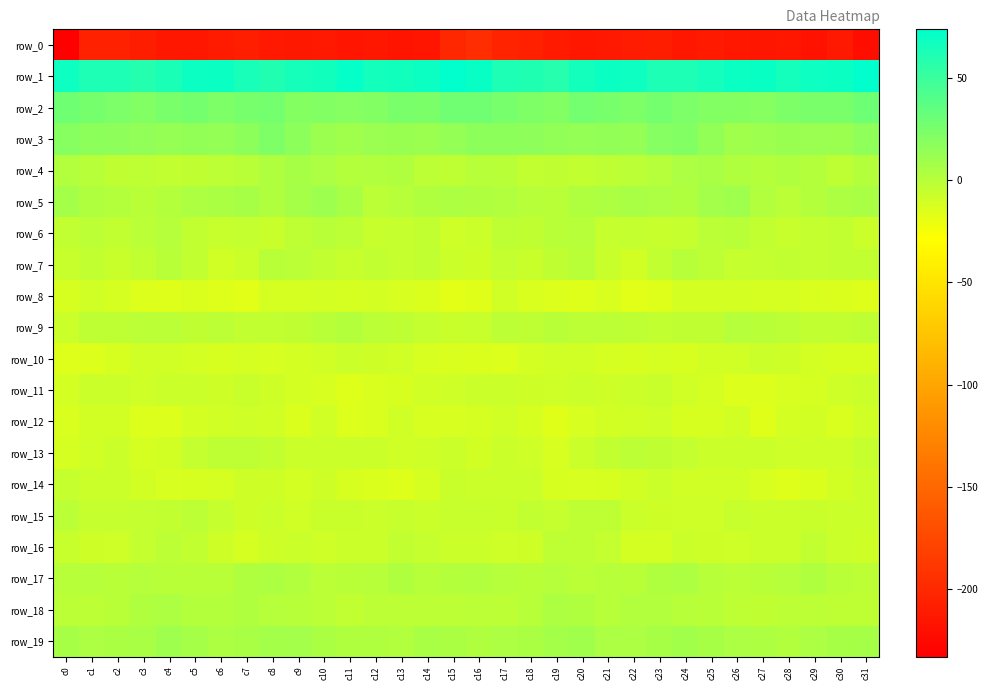

Reading right to left, extract all data points from this chart.

row_0: -221.0	-212.7	-217.2	-214.3	-214.9	-213.9	-211.6	-214.2	-208.9	-210.0	-212.5	-214.1	-211.8	-206.4	-204.9	-196.2	-201.3	-215.6	-216.6	-213.8	-215.2	-212.4	-212.9	-212.7	-208.5	-210.8	-213.5	-213.6	-209.5	-205.9	-205.6	-233.1
row_1: 73.7	69.0	67.7	64.9	69.7	69.0	64.8	61.6	61.4	67.8	69.3	65.8	58.5	61.0	61.2	70.3	73.2	68.8	66.3	65.6	71.4	66.5	64.2	60.1	63.8	69.1	68.6	62.6	59.1	61.1	62.0	68.3
row_2: 29.6	24.8	24.6	22.9	19.2	21.0	21.0	23.8	26.9	23.3	25.3	27.1	21.5	22.4	25.6	28.5	28.4	24.0	24.9	21.0	19.8	21.3	20.6	26.4	25.6	23.1	26.8	24.9	21.1	23.8	26.3	29.3
row_3: 15.7	11.1	11.9	12.0	10.4	9.6	14.5	21.2	20.0	14.0	14.5	14.2	14.7	16.2	17.1	17.2	13.9	10.8	12.5	11.8	9.3	11.0	17.0	22.3	17.1	13.8	14.7	13.8	15.5	16.7	17.2	19.6
row_4: 1.4	-2.7	1.3	2.7	1.7	3.0	5.7	4.6	0.6	-1.6	-2.6	-4.7	-3.4	-3.7	-1.0	0.2	-2.9	-1.8	2.9	2.3	1.4	4.3	6.0	2.8	-0.4	-2.3	-3.2	-4.8	-2.8	-3.3	0.6	2.2
row_5: 5.7	4.1	1.5	-1.6	2.3	10.2	8.3	3.6	4.8	5.8	4.2	2.9	-0.6	0.5	2.2	2.5	3.6	2.8	0.4	-1.4	5.7	10.4	6.9	2.6	6.1	4.9	4.1	1.6	-0.6	1.4	3.4	7.2
row_6: -8.0	-4.6	-4.9	-6.3	-3.9	-0.4	-1.5	-5.8	-6.2	-5.1	-6.0	0.1	-1.0	-3.4	-2.7	-8.3	-9.3	-4.0	-6.0	-6.0	-2.2	-0.3	-2.4	-7.1	-4.8	-6.3	-3.8	0.7	-1.8	-3.6	-2.3	-4.6
row_7: -4.3	-3.8	-5.2	-4.5	-4.9	-5.6	-2.5	0.3	-4.8	-10.5	-6.6	-1.1	-3.1	-6.9	-5.3	-8.5	-7.7	-4.2	-5.5	-4.2	-6.0	-4.1	-1.2	-0.3	-8.1	-9.8	-4.2	-0.7	-4.6	-7.1	-4.3	-6.4
row_8: -15.0	-14.1	-13.5	-11.8	-11.7	-11.2	-11.3	-11.3	-15.2	-16.9	-13.7	-15.5	-14.9	-13.5	-10.0	-15.7	-17.9	-14.2	-13.1	-11.2	-12.0	-10.9	-11.5	-11.9	-17.1	-15.5	-14.1	-15.3	-14.8	-11.9	-9.6	-12.5
row_9: -2.9	-4.3	-3.8	-1.9	-0.1	0.6	-3.2	-3.5	-4.3	-2.8	-2.3	-2.1	-0.8	-2.4	-2.4	-6.3	-6.8	-5.3	-2.7	-1.5	1.3	-1.1	-3.6	-3.9	-4.0	-1.9	-3.0	-1.3	-1.2	-2.6	-2.8	-7.8
row_10: -12.4	-12.5	-11.2	-8.8	-7.8	-9.8	-10.5	-12.6	-11.9	-12.3	-11.6	-10.0	-9.7	-11.0	-14.5	-14.0	-13.4	-12.8	-9.8	-8.7	-8.1	-9.9	-11.4	-12.9	-11.5	-12.4	-10.8	-9.8	-9.7	-12.6	-14.8	-15.3
row_11: -7.9	-9.1	-11.7	-12.8	-14.6	-14.8	-11.4	-10.0	-7.1	-7.8	-8.9	-7.3	-9.3	-8.9	-7.3	-8.3	-9.0	-9.9	-12.1	-13.8	-15.6	-12.8	-11.2	-8.7	-6.9	-8.8	-8.1	-8.0	-9.4	-8.3	-7.4	-11.1
row_12: -9.9	-13.5	-10.7	-11.1	-15.9	-10.8	-12.3	-12.3	-9.0	-9.8	-10.3	-13.1	-15.7	-12.1	-9.7	-11.7	-13.0	-13.1	-9.7	-13.5	-14.8	-9.7	-14.1	-10.1	-9.6	-9.7	-11.3	-14.4	-14.8	-10.6	-10.6	-13.5
row_13: -5.9	-9.4	-9.3	-9.2	-7.4	-8.3	-7.8	-5.2	-3.1	-2.3	-4.2	-8.3	-12.6	-9.1	-8.1	-10.2	-7.8	-9.4	-9.8	-8.1	-7.8	-8.1	-7.2	-4.1	-2.7	-2.8	-5.2	-10.4	-11.9	-7.5	-10.1	-11.5
row_14: -8.2	-10.5	-14.3	-15.0	-12.9	-9.7	-9.6	-10.1	-7.9	-10.3	-12.4	-12.8	-12.1	-8.0	-8.0	-7.7	-7.2	-12.0	-15.2	-13.9	-12.1	-8.8	-10.8	-8.7	-8.4	-11.5	-12.2	-13.1	-10.6	-7.5	-8.0	-5.5
row_15: -7.7	-7.6	-6.8	-7.9	-7.2	-6.2	-9.2	-9.2	-8.4	-7.2	-2.9	-2.7	-5.7	-4.5	-6.9	-6.2	-6.3	-7.4	-6.5	-8.1	-6.8	-6.9	-10.1	-8.4	-8.6	-5.5	-2.2	-4.2	-5.3	-5.7	-5.8	-1.2
row_16: -8.8	-8.1	-3.7	-7.4	-7.4	-9.0	-8.8	-7.2	-10.8	-10.9	-5.0	-2.9	-3.0	-8.5	-9.2	-8.2	-7.8	-5.8	-4.4	-7.9	-7.4	-9.5	-7.8	-8.5	-11.7	-8.6	-4.2	-2.1	-5.1	-9.4	-8.8	-6.2
row_17: -1.9	-0.8	2.6	0.9	-0.2	-1.4	0.6	4.1	3.4	-0.1	0.1	-1.3	0.9	-0.3	1.0	1.8	1.3	0.4	2.8	0.1	-0.1	-1.4	2.3	3.9	2.4	-0.3	-0.2	-0.7	0.6	-0.2	0.9	0.0
row_18: -2.8	-2.4	-1.8	-1.8	-3.3	-2.7	-0.0	0.5	2.0	2.3	0.6	2.9	4.0	0.4	-1.9	-1.8	-1.9	-2.3	-1.9	-1.9	-3.7	-1.7	0.4	0.8	2.8	1.3	1.4	3.7	3.0	-1.0	-2.2	-1.7
row_19: 6.8	6.1	4.2	2.3	3.7	4.3	6.5	8.7	6.3	4.6	4.5	9.4	7.5	5.0	4.3	3.6	5.0	5.8	2.3	3.5	3.4	5.1	7.8	7.8	5.5	3.9	6.6	9.6	5.9	5.0	4.3	6.1